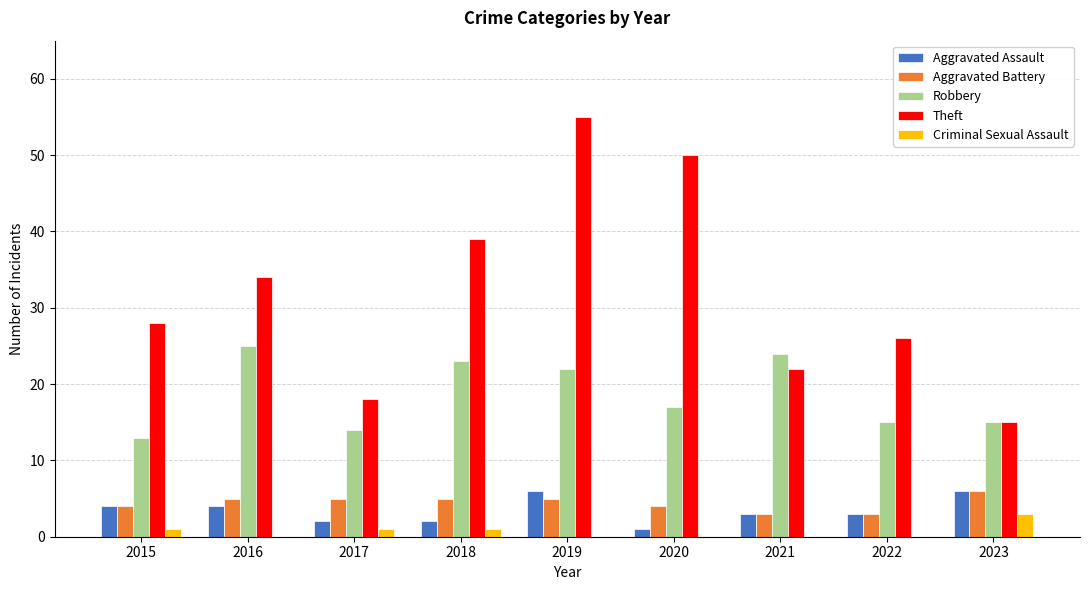

Reading left to right, what are all the values shown in this chart?

Aggravated Assault: 2015=4	2016=4	2017=2	2018=2	2019=6	2020=1	2021=3	2022=3	2023=6
Aggravated Battery: 2015=4	2016=5	2017=5	2018=5	2019=5	2020=4	2021=3	2022=3	2023=6
Robbery: 2015=13	2016=25	2017=14	2018=23	2019=22	2020=17	2021=24	2022=15	2023=15
Theft: 2015=28	2016=34	2017=18	2018=39	2019=55	2020=50	2021=22	2022=26	2023=15
Criminal Sexual Assault: 2015=1	2016=0	2017=1	2018=1	2019=0	2020=0	2021=0	2022=0	2023=3